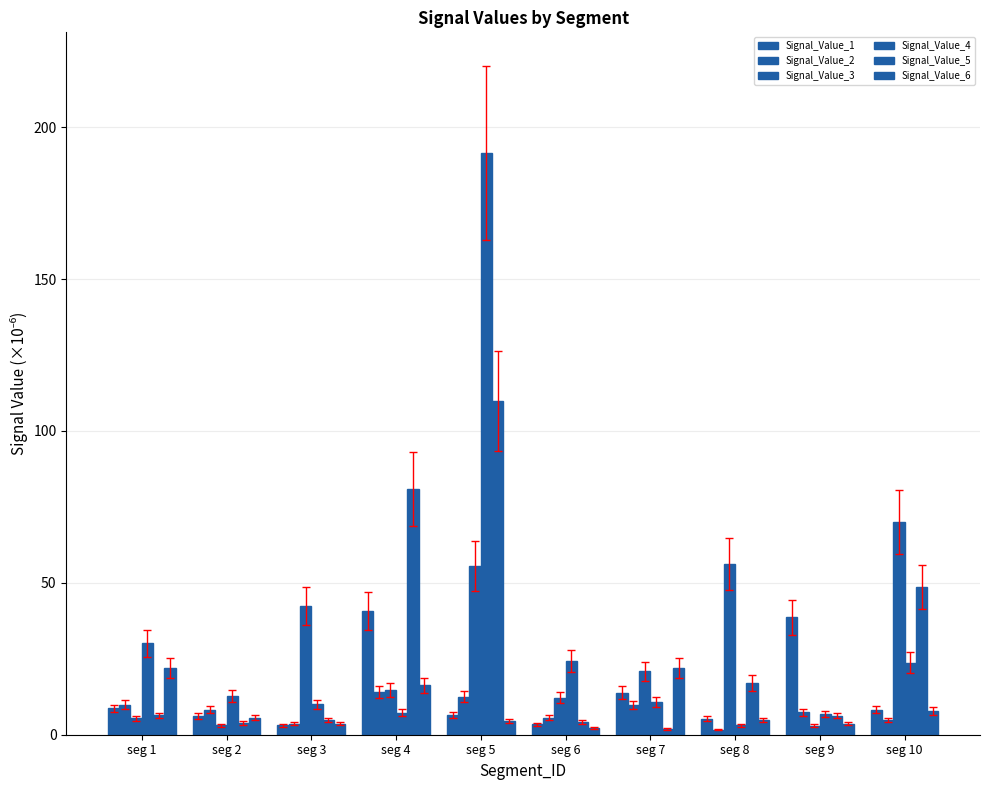

Which has a higher value, seg 6 or seg 3?

seg 6